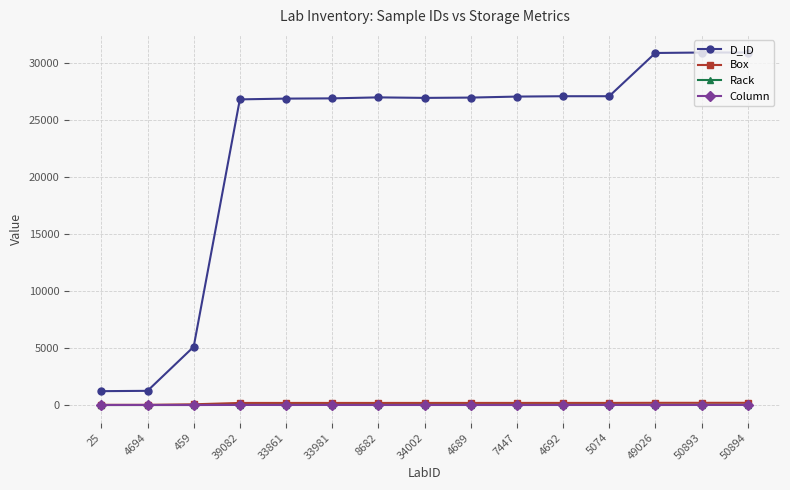

True or false: Rack has a value of 10 at 4692.

True